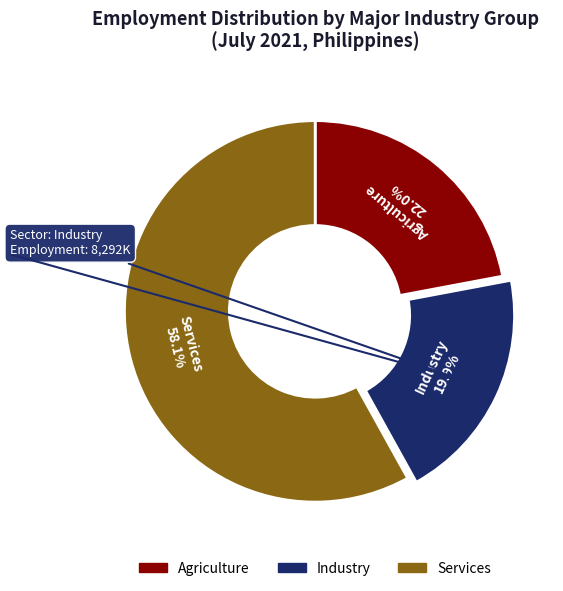

Which slice represents more than half of the pie?

Services